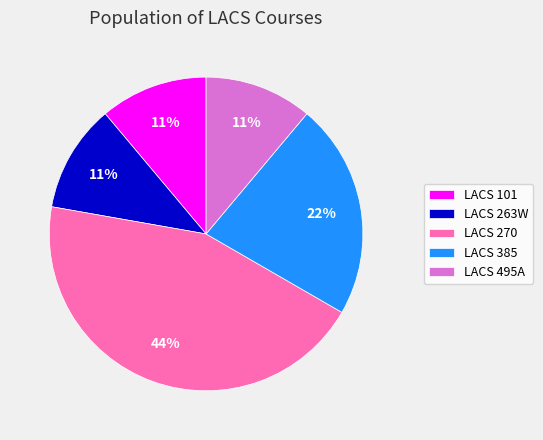

Is it true that LACS 263W is 11% of the pie?

True